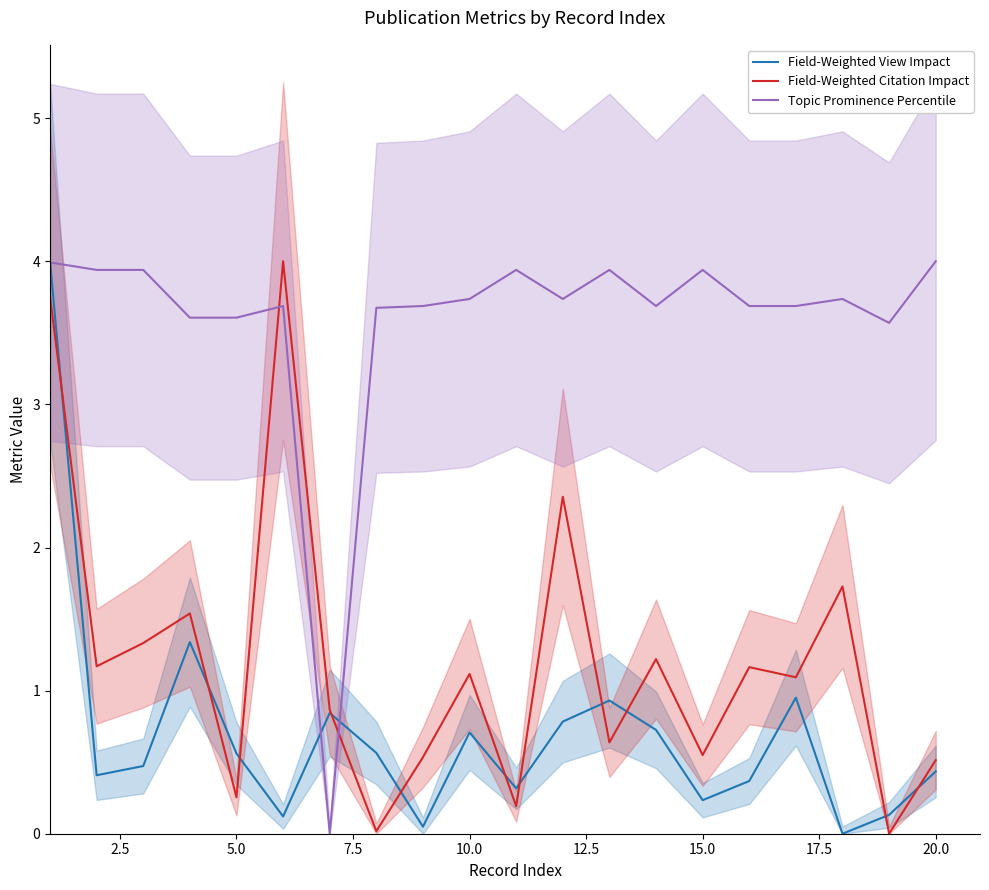

In Topic Prominence Percentile, how many points are lower than both neighbors (excluding endpoints)?

4